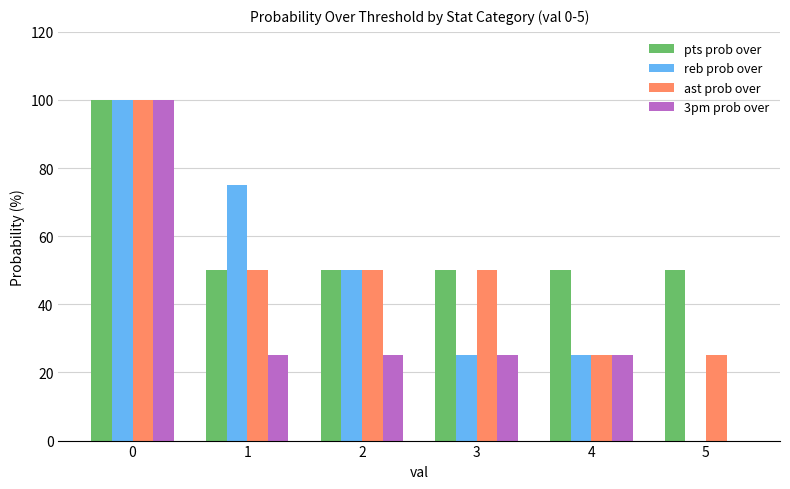

Are the bars horizontal?

No